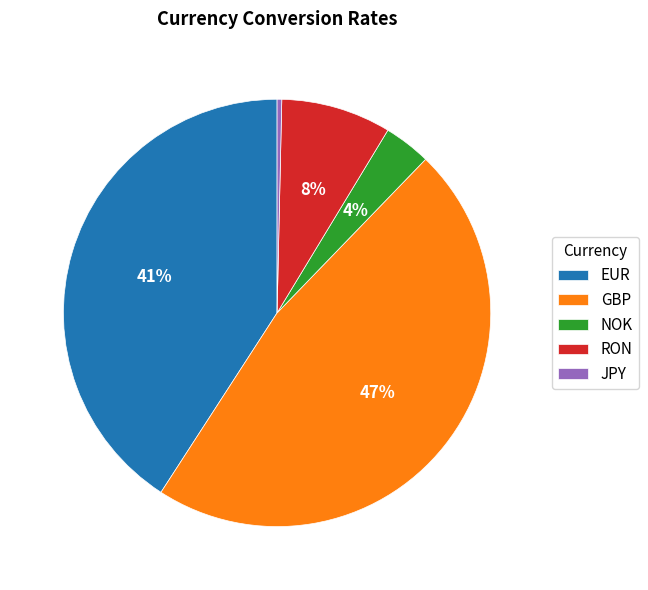

Does any single category account for the majority?

No